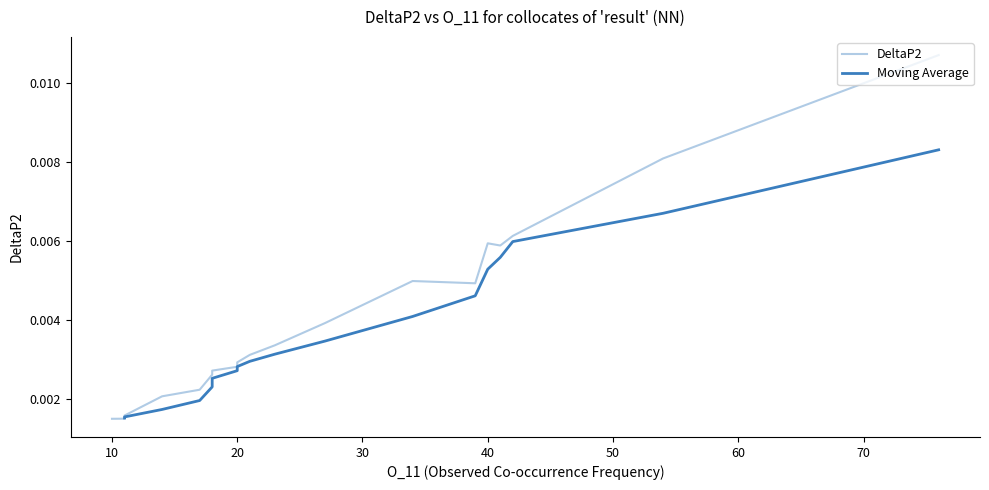

How many points are higher than both their immediate neighbors (excluding endpoints)?

4